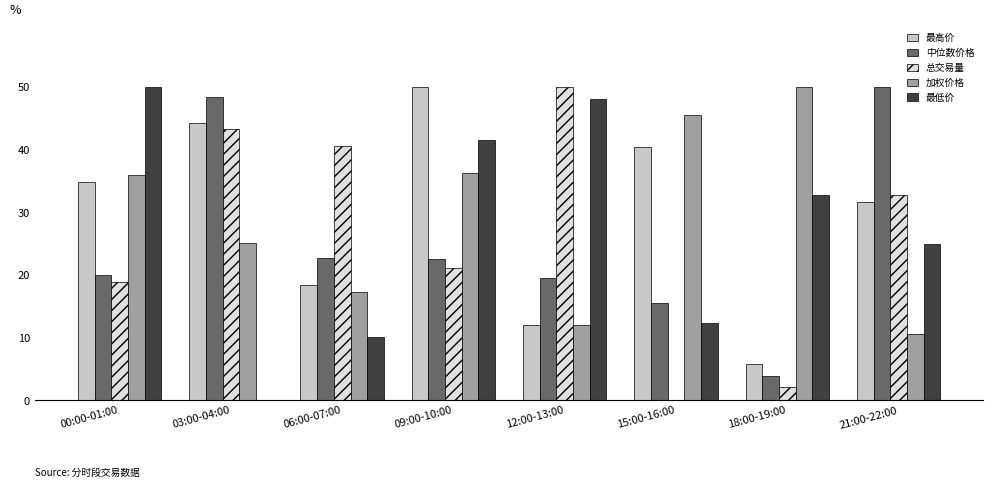

What is the total value across all series at 12:00-13:00?

141.6